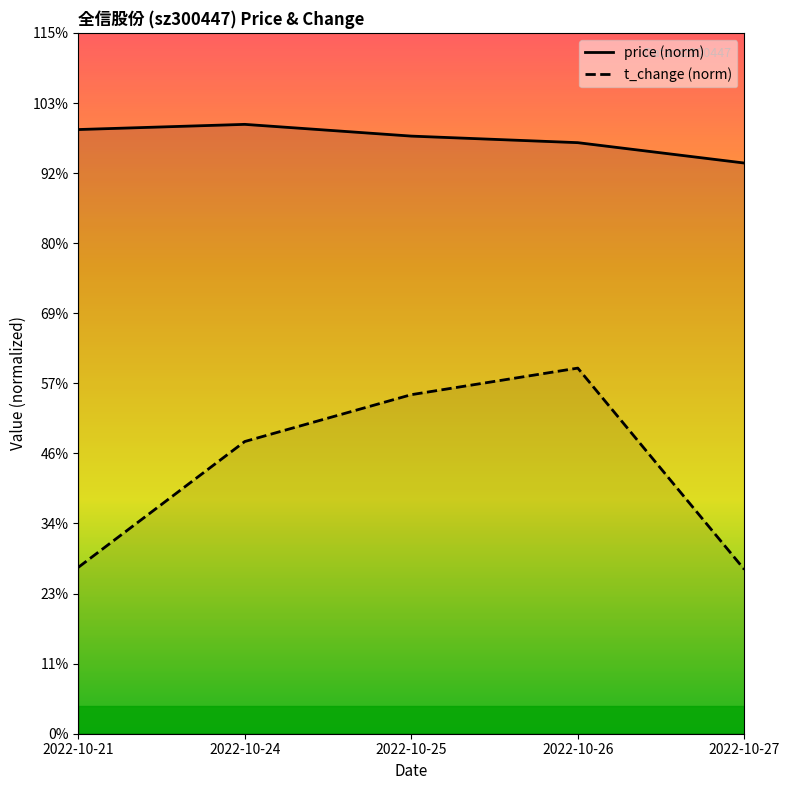

Reading left to right, transcribe all the data shown in this chart.

price: 17.5	17.6	17.3	17.1	16.5
t_change: 4.8	8.5	9.8	10.6	4.8